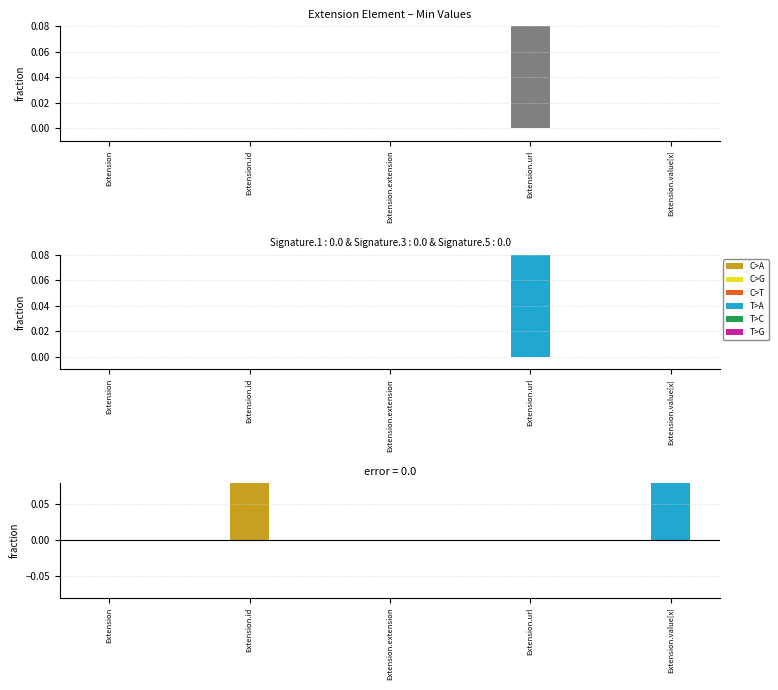

At Extension.id, list the series in order from smallest to largest.

Min, Base Min, error